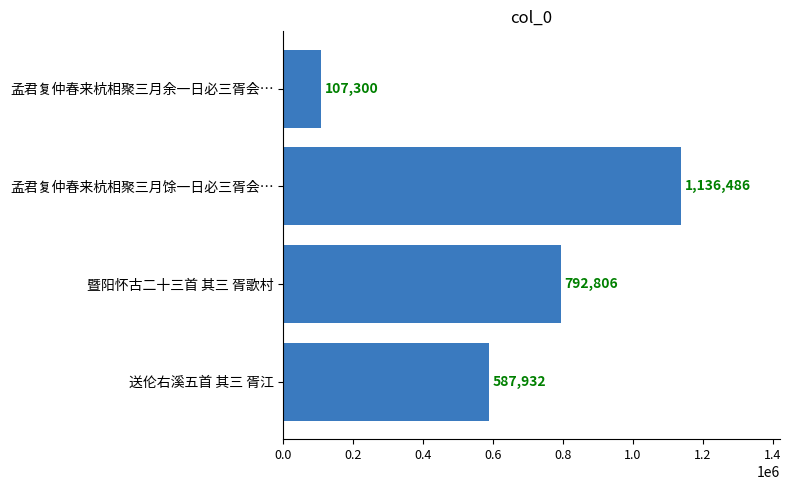

Count the number of categories in the chart.

4